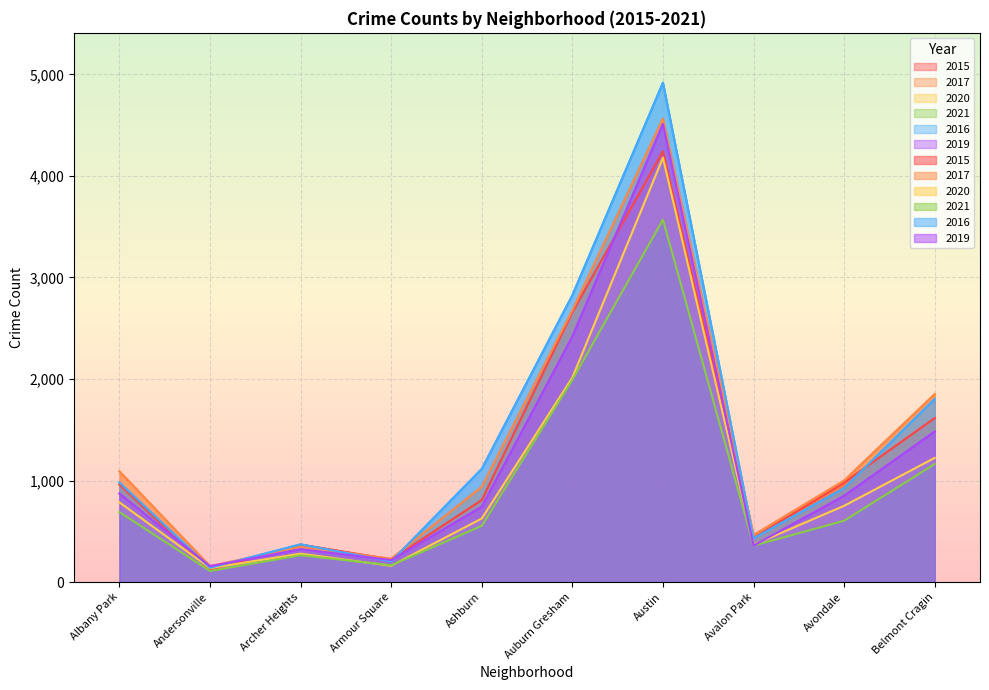

The 2021 series shows 379 at Ashburn. True or false?

False